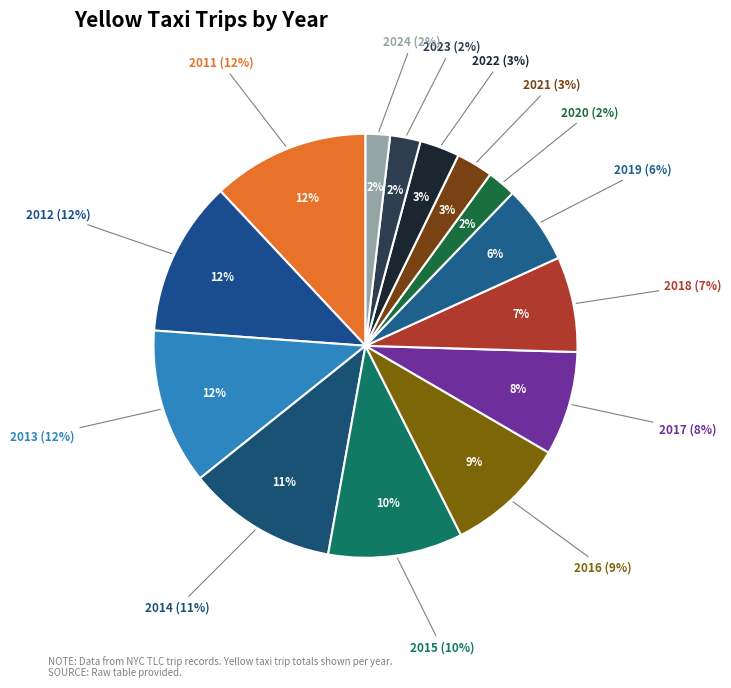

Is it true that 2017 is 21% of the pie?

False